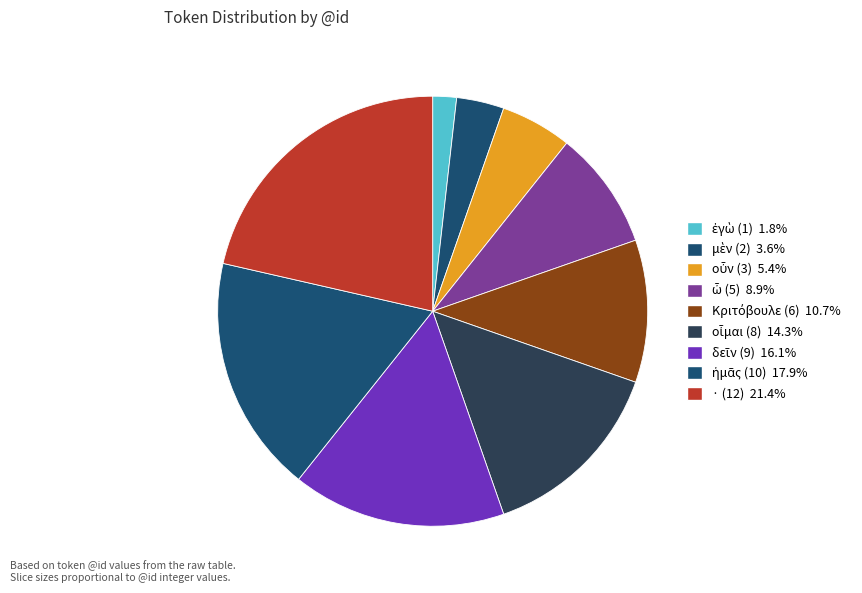

Does any single category account for the majority?

No